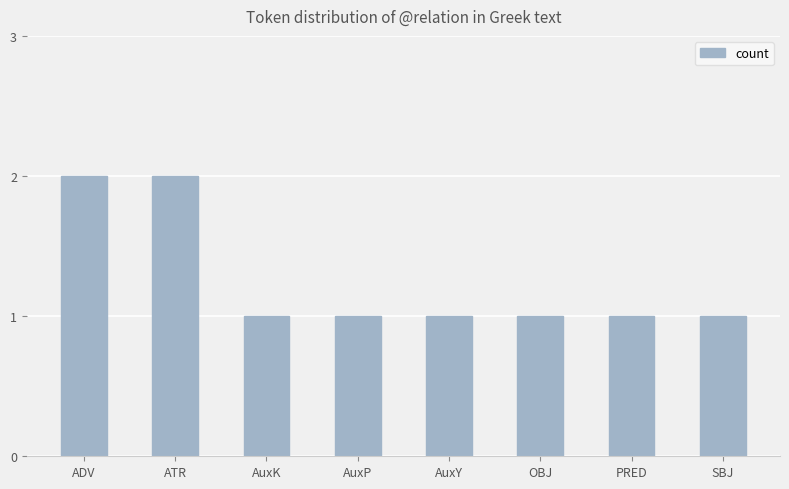

What is the change in value from ATR to AuxK?

-1